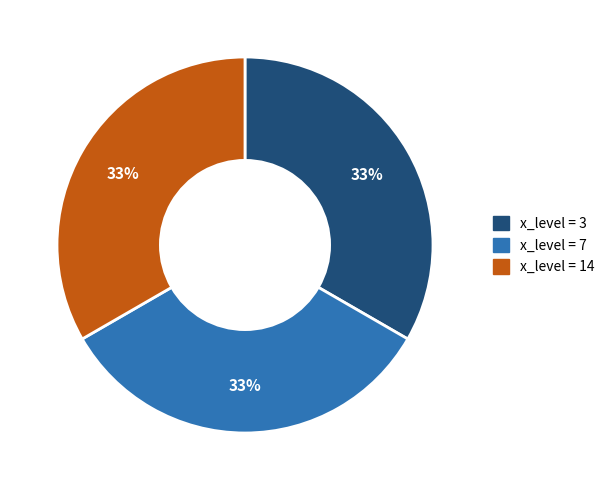

To the nearest percent, what is the average slice percentage?

33%